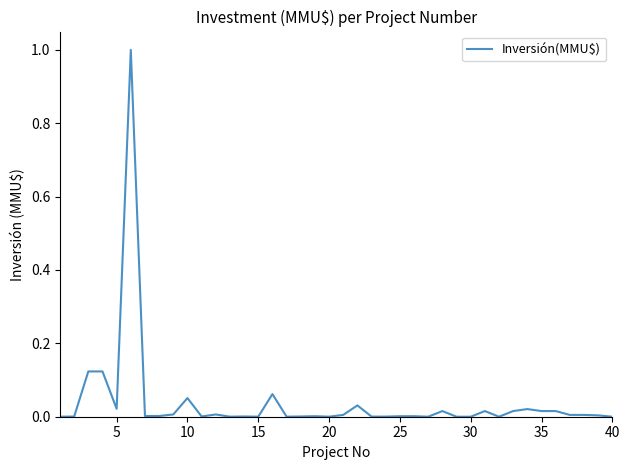

What is the maximum value shown in the chart?

1.0